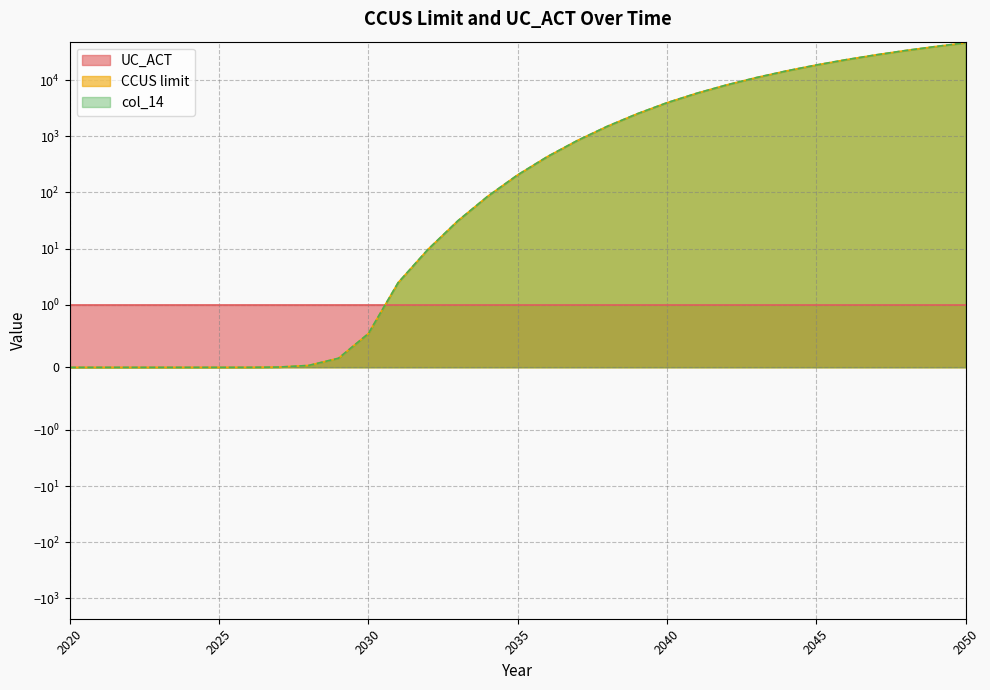

What is the value of the col_14 point at the 15th from the left?

85.7